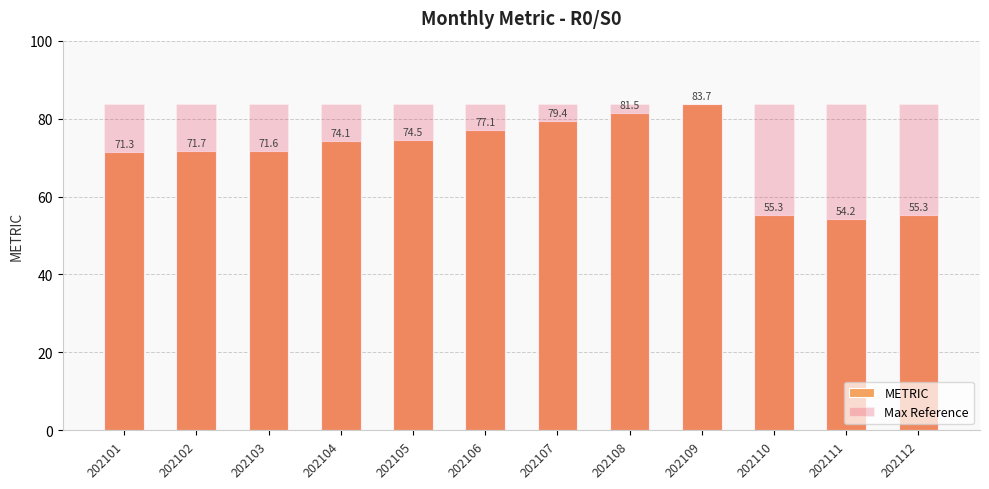

What is the highest value of the Max Reference series?

83.7